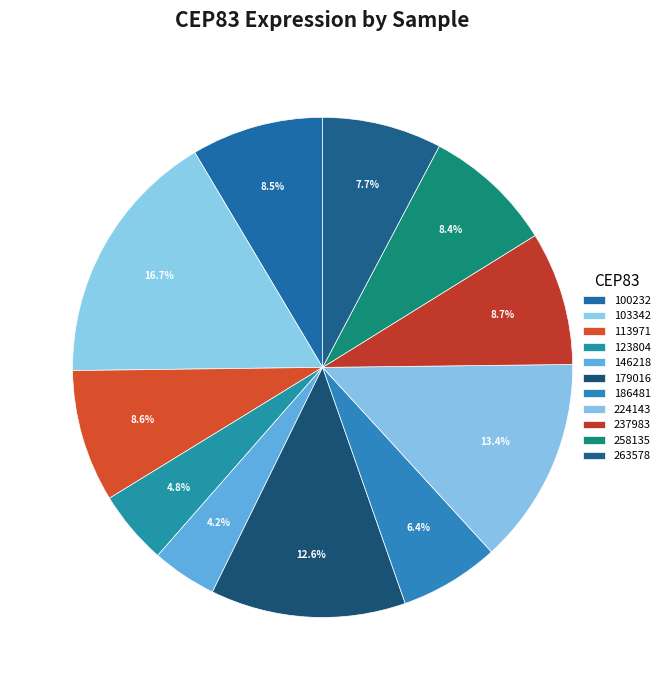

What is the total percentage of 100232 and 113971?

17.1%